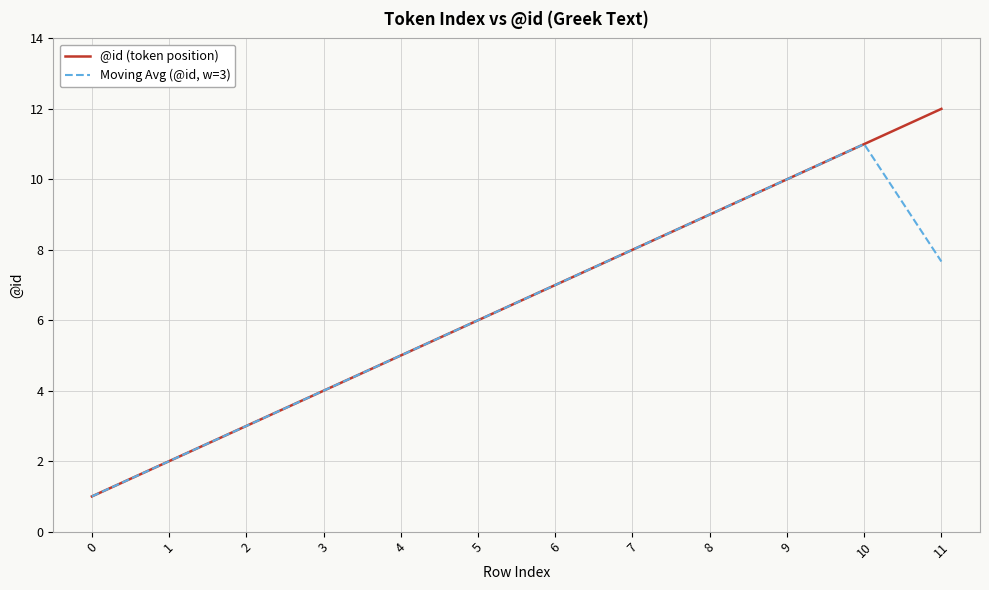

Rank the series by their maximum value, from highest to lowest.

@id (token position), Moving Avg (@id, w=3)